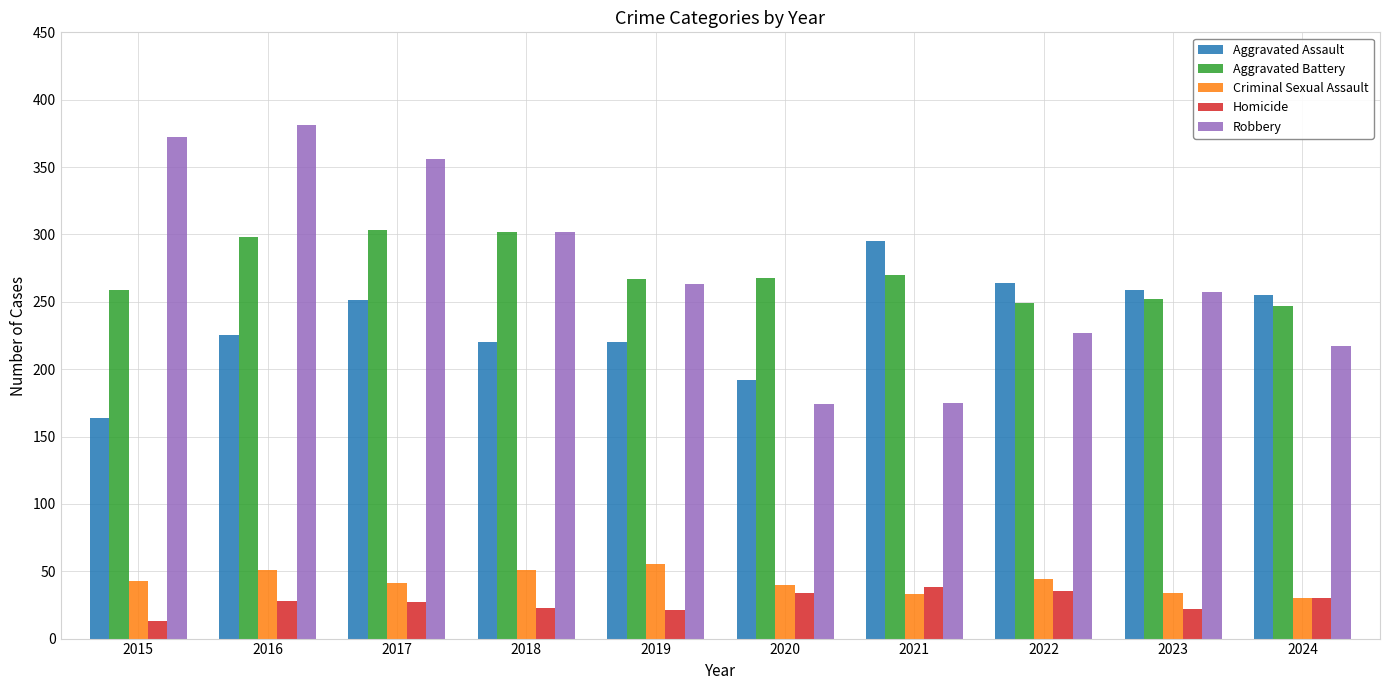

Is the value of Homicide at 2015 greater than the value of Robbery at 2019?

No